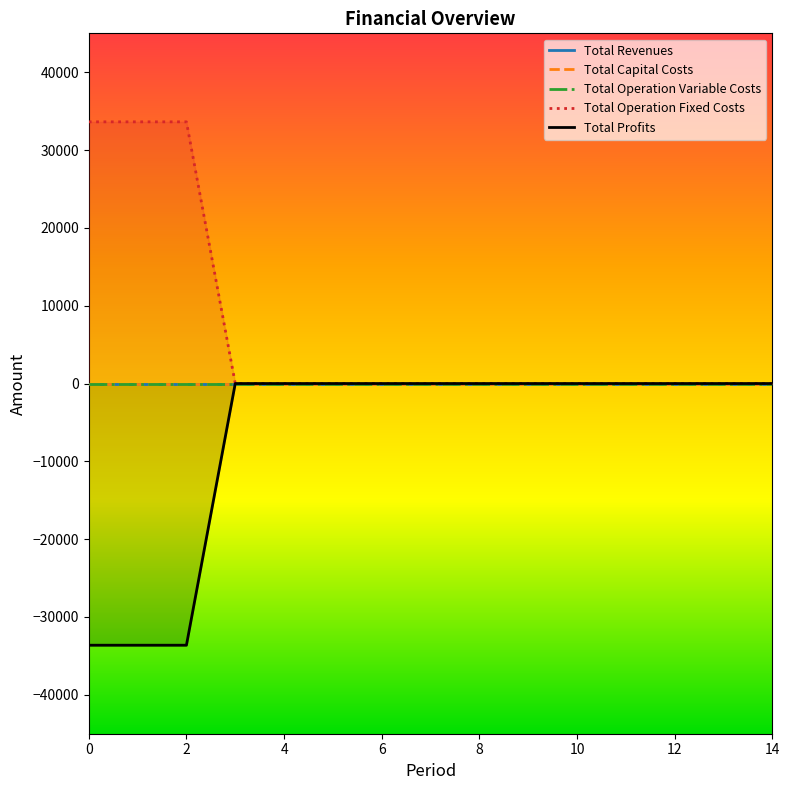

How many distinct data groups are displayed?

5